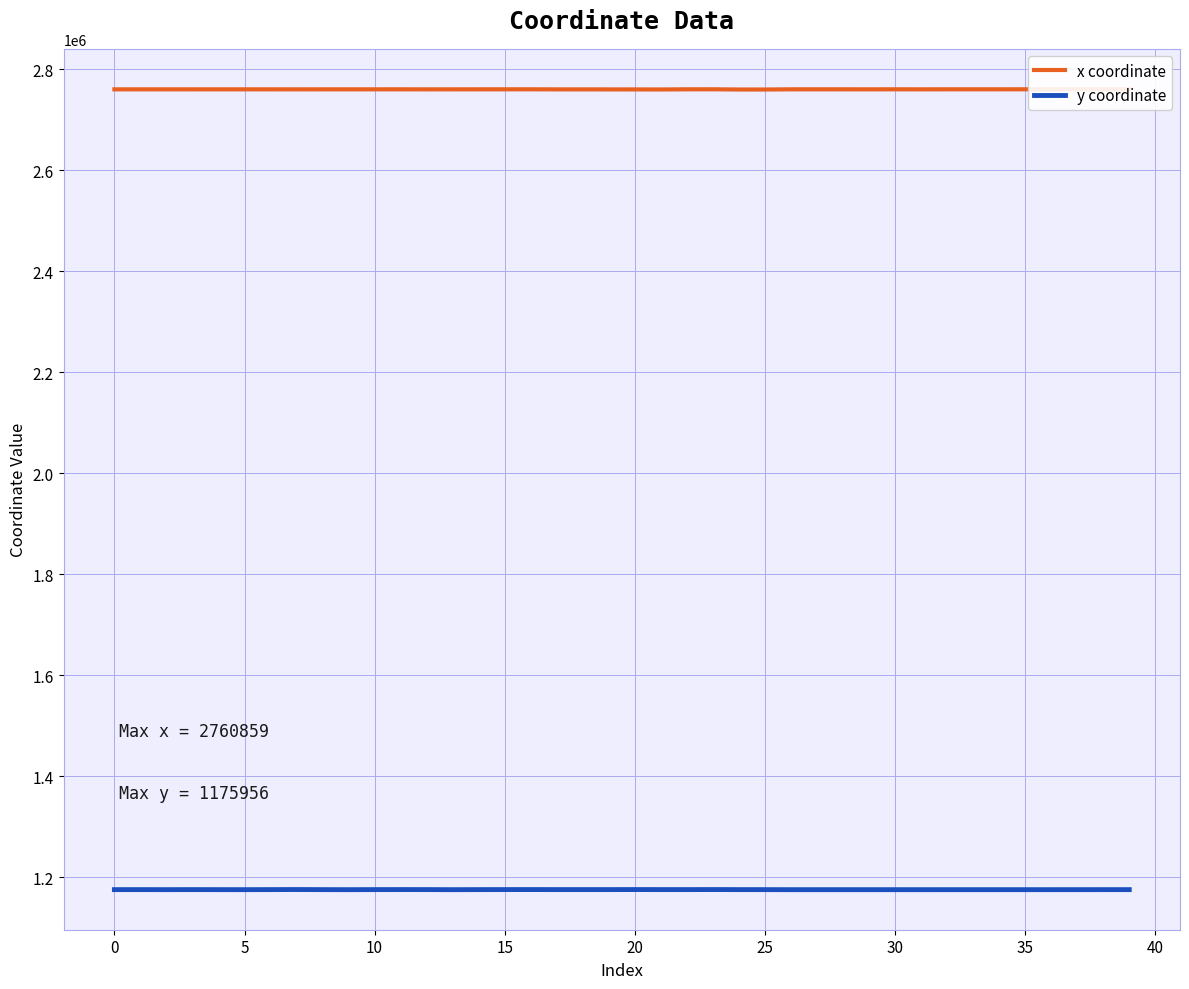

List the series in order of their overall mean, lowest first.

y coordinate, x coordinate